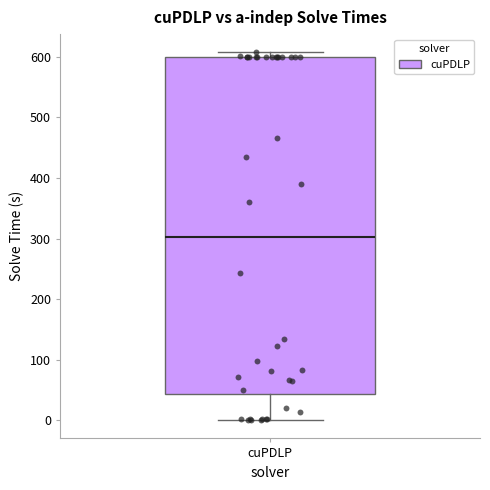

Where is the lower edge of the box for cuPDLP on the y-axis? The values are not printed on the chart, so give them approximately, as read against the axis.

40